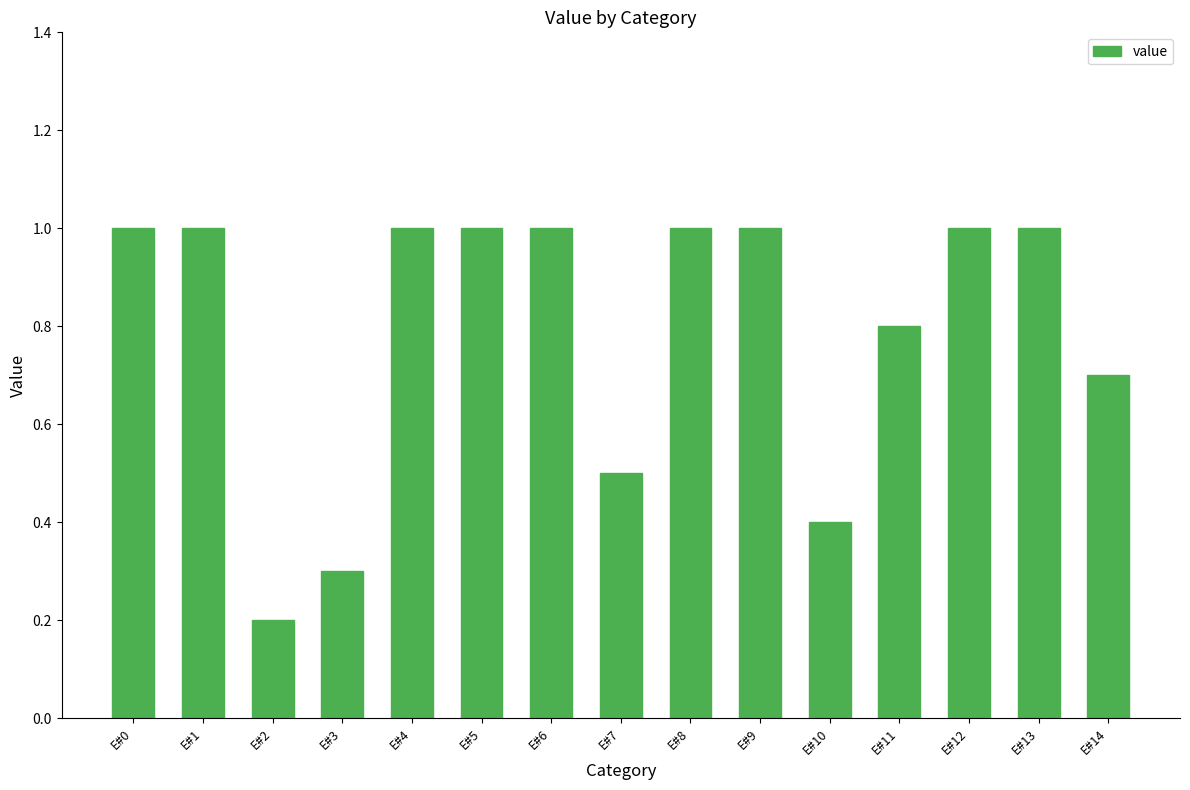

What is the average value?

0.8